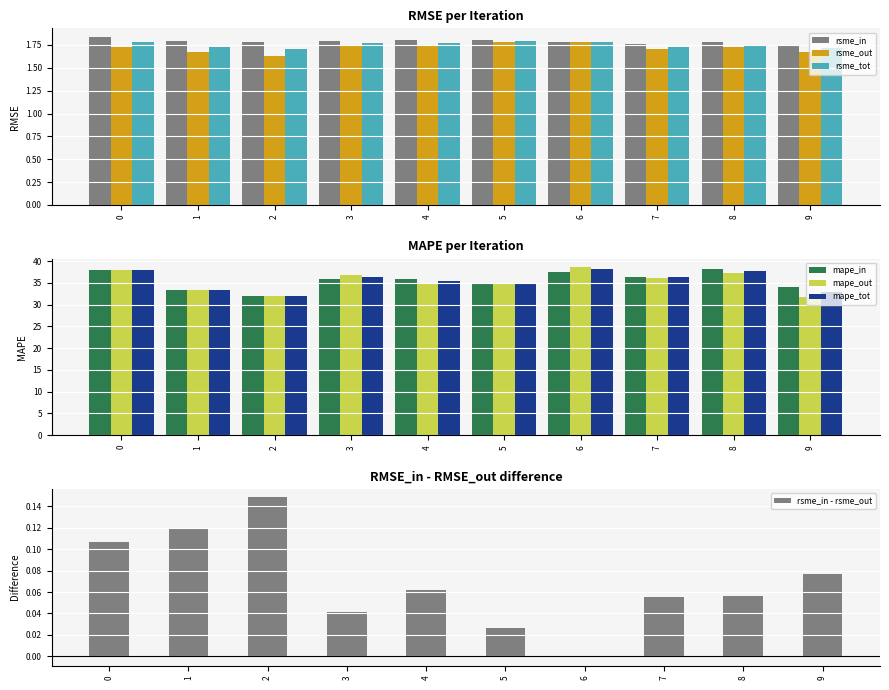

Reading left to right, what are all the values shown in this chart?

rsme_in: 1.8	1.8	1.8	1.8	1.8	1.8	1.8	1.8	1.8	1.7
rsme_out: 1.7	1.7	1.6	1.7	1.7	1.8	1.8	1.7	1.7	1.7
rsme_tot: 1.8	1.7	1.7	1.8	1.8	1.8	1.8	1.7	1.8	1.7
mape_in: 38.0	33.4	32.1	35.8	35.8	35.0	37.6	36.3	38.1	34.0
mape_out: 38.0	33.4	32.0	36.8	34.9	35.0	38.6	36.2	37.2	31.7
mape_tot: 38.0	33.4	32.0	36.3	35.3	35.0	38.1	36.2	37.6	32.9